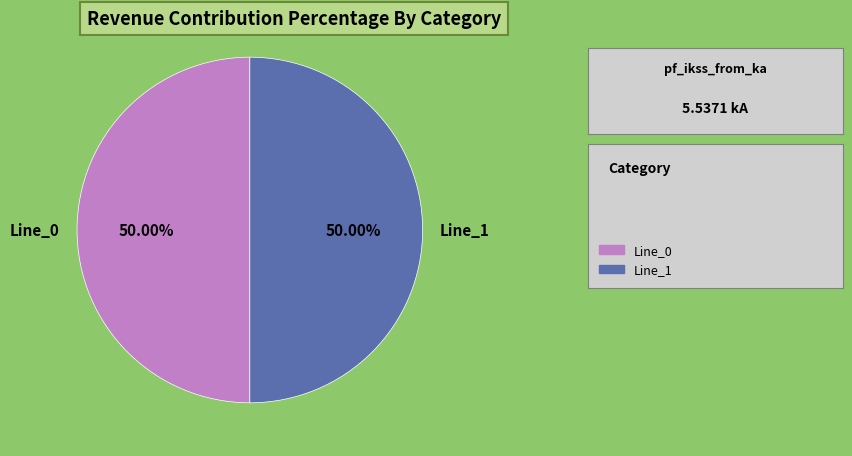

What is the ratio of the value at Line_0 to the value at Line_1?

1.0